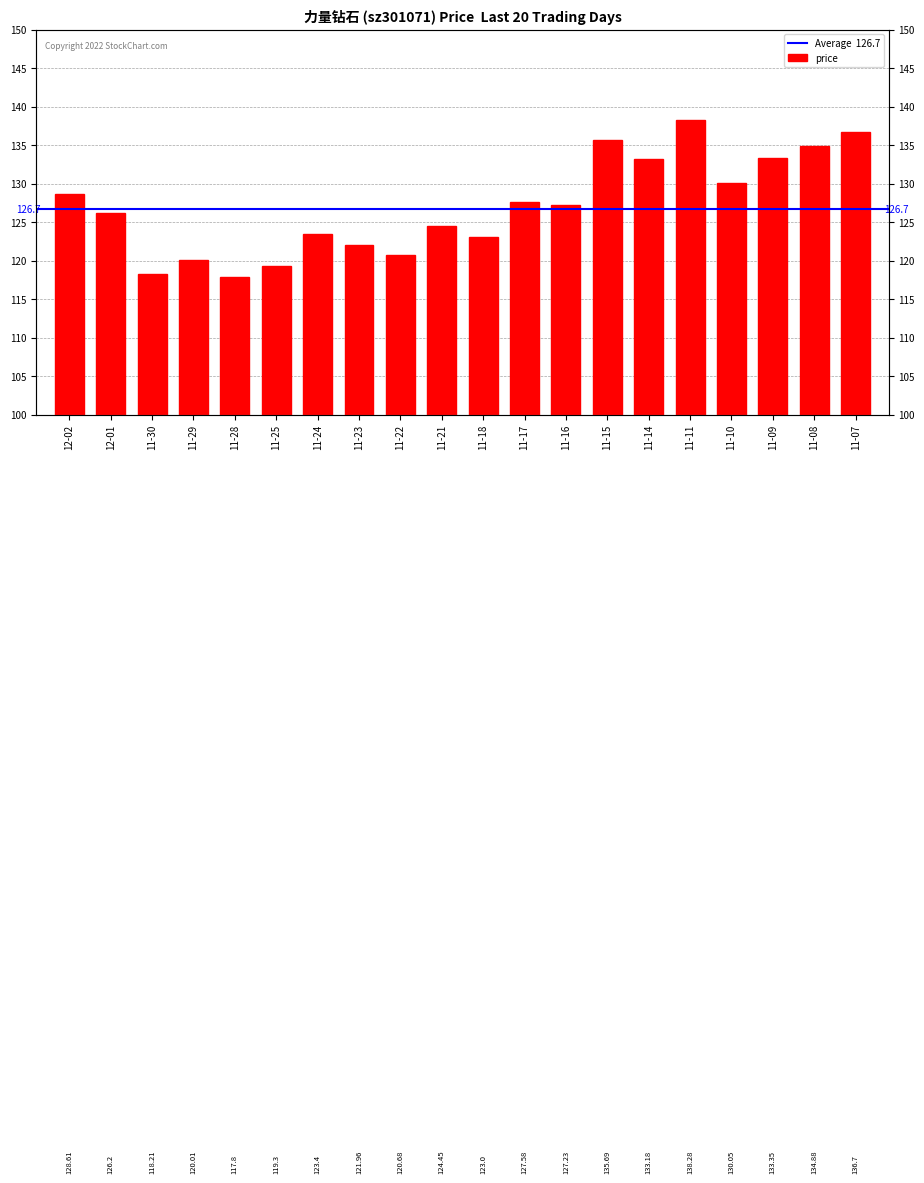

Where does the data first go above 127?

12-02